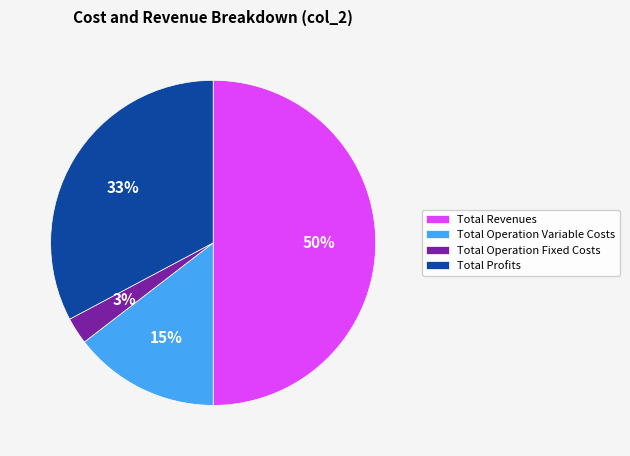

To the nearest percent, what portion does Total Profits represent?

33%